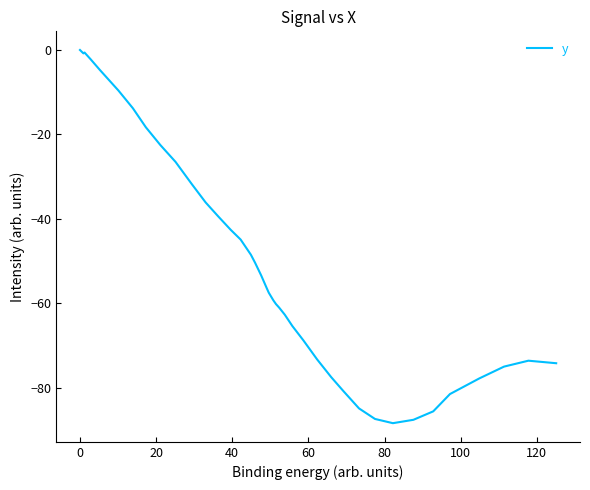

What is the smallest value displayed?

-88.4